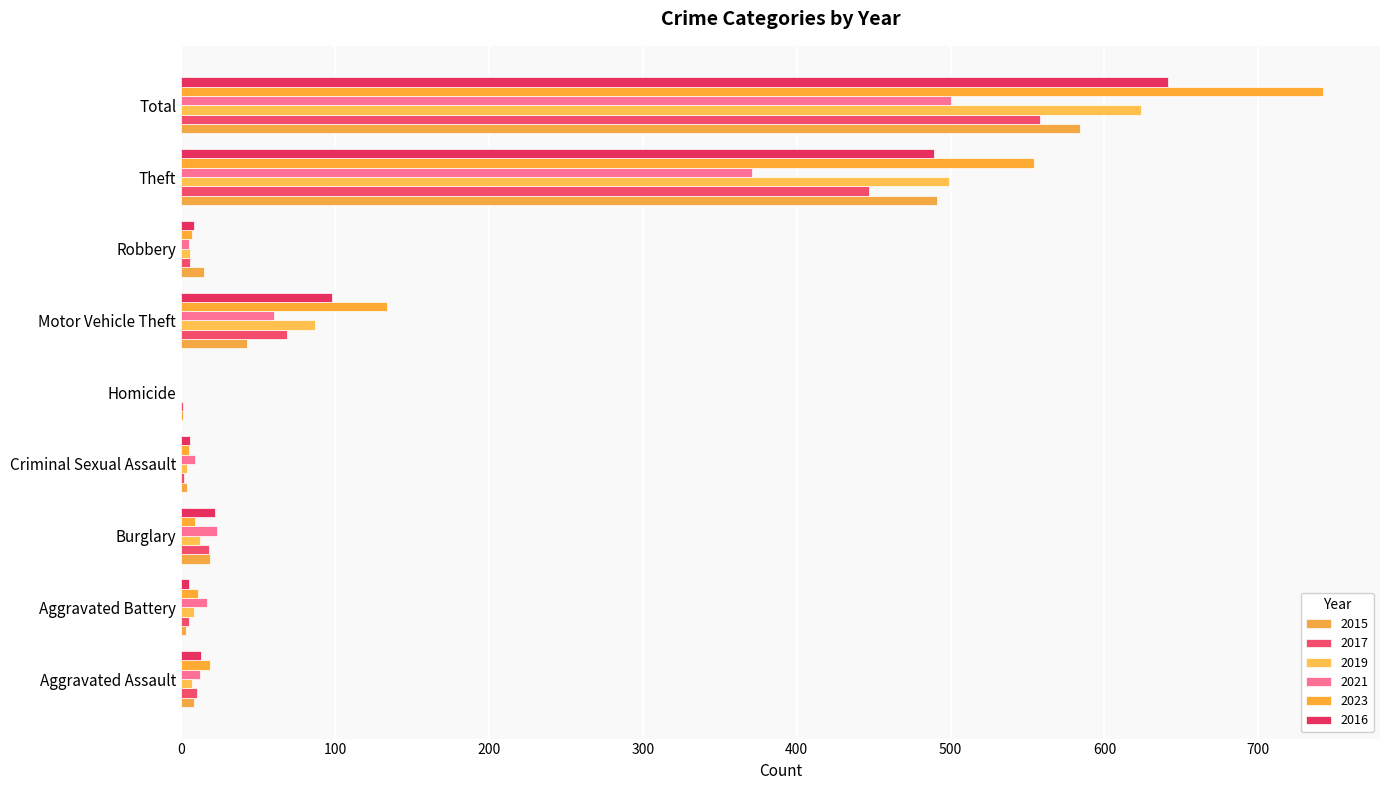

How many data points does each series have?

9